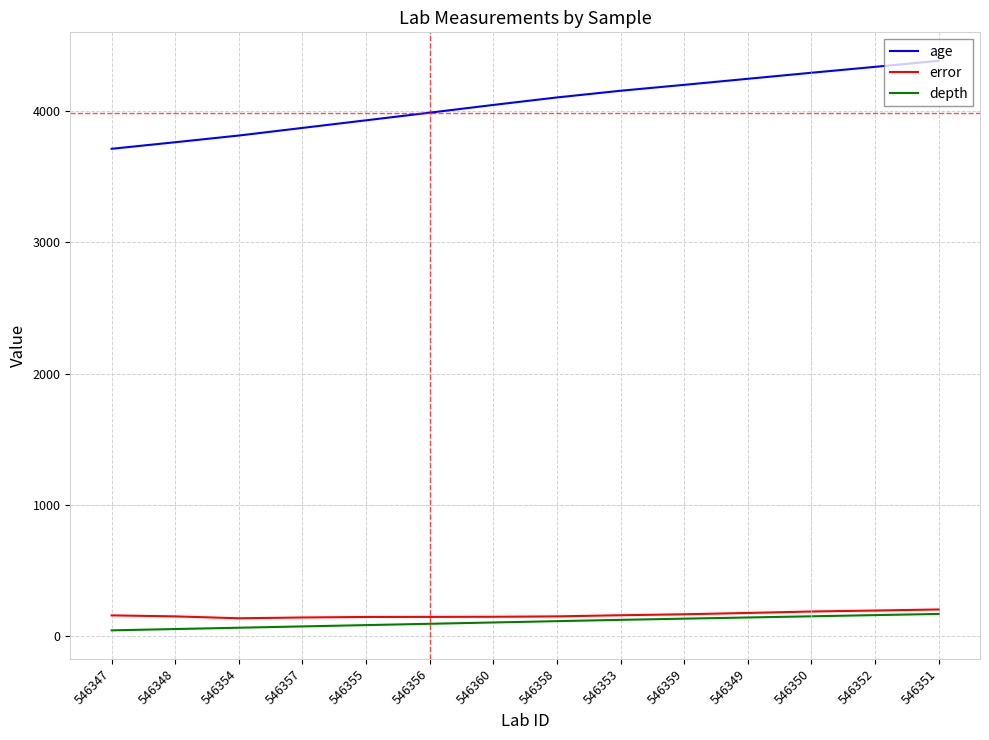

True or false: error and age cross at least once.

False